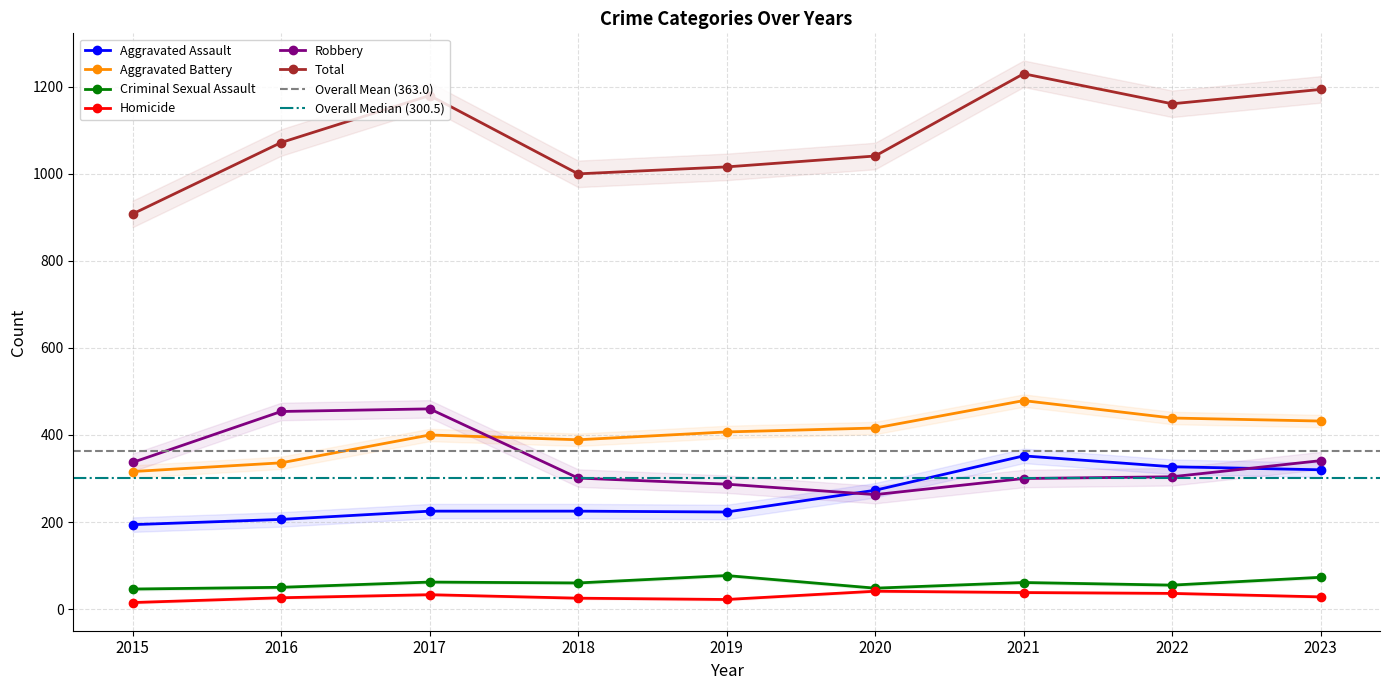

At which label does Total first exceed 1072?

2017